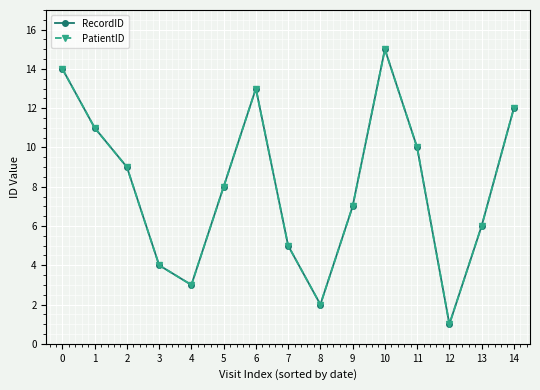

True or false: RecordID has a value of 13 at 9.

False